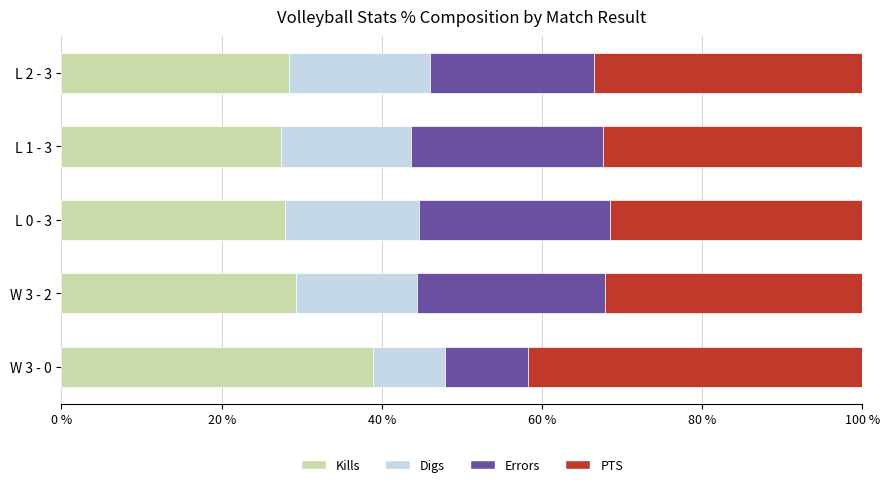

What is the sum of the Kills values at L 2 - 3 and L 1 - 3?

55.8